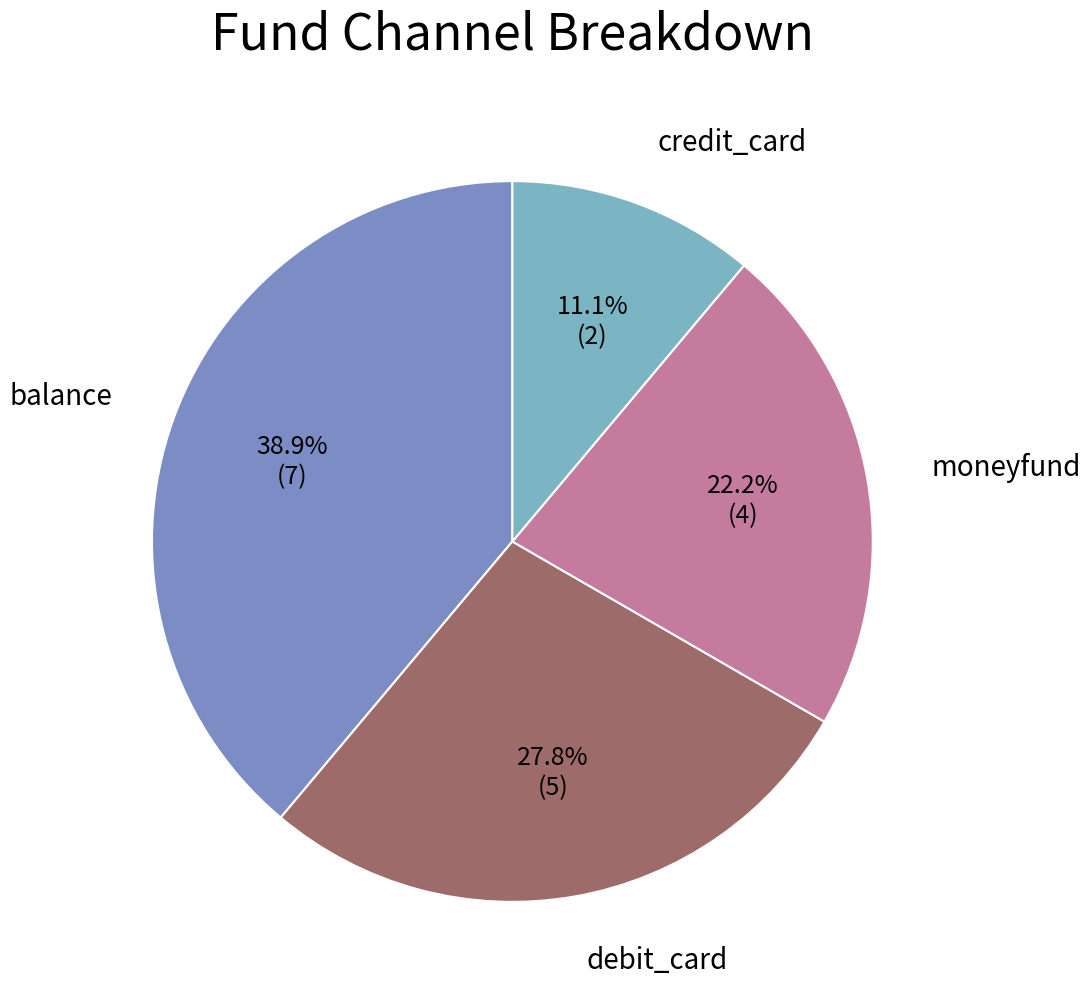

Count the number of slices in the pie.

4